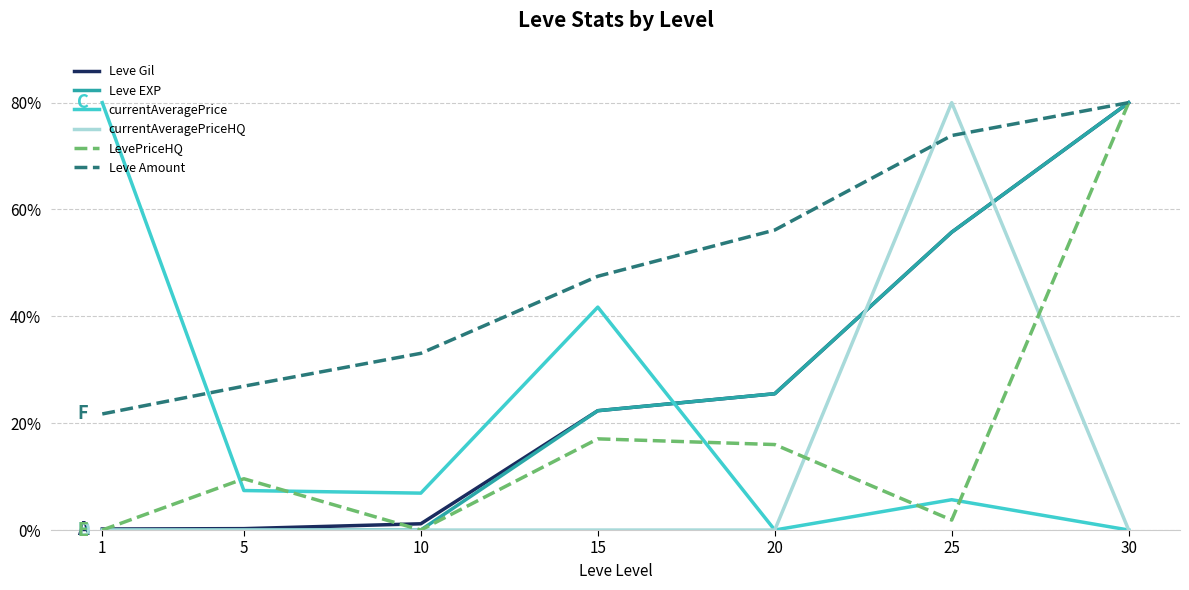

What is the difference between the Leve EXP values at 20 and 15?

3.2